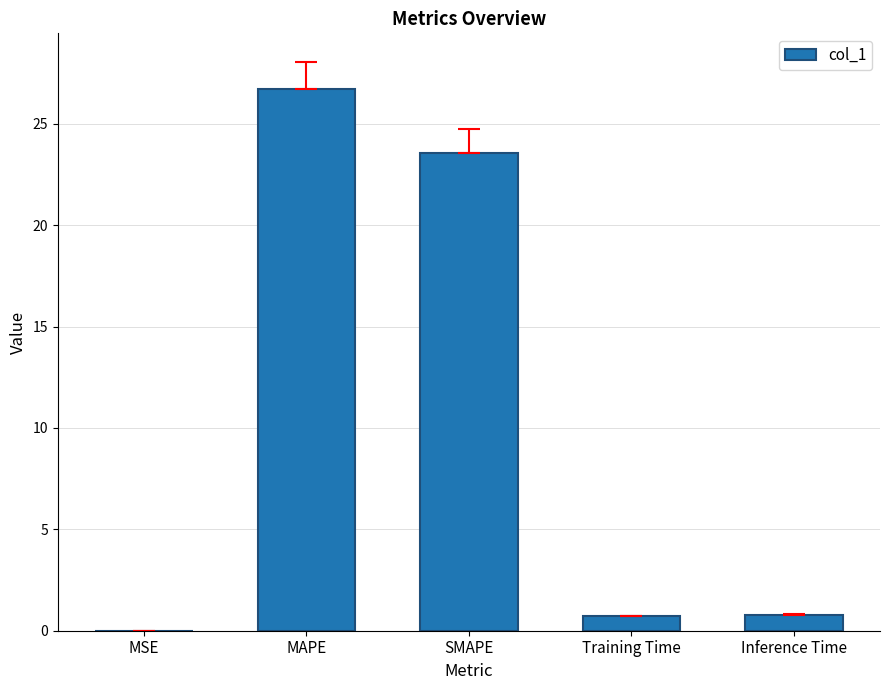

What is the sum of all values?

51.8